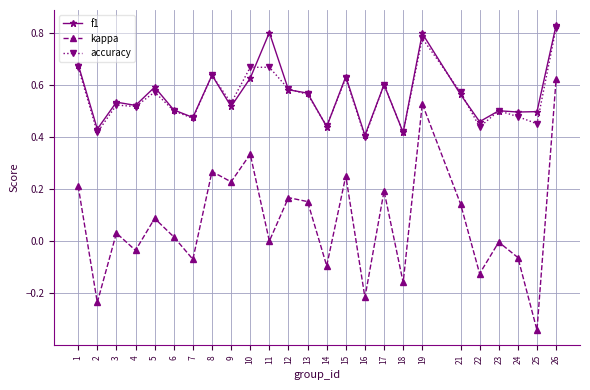

What are all the series names shown in the legend?

f1, kappa, accuracy